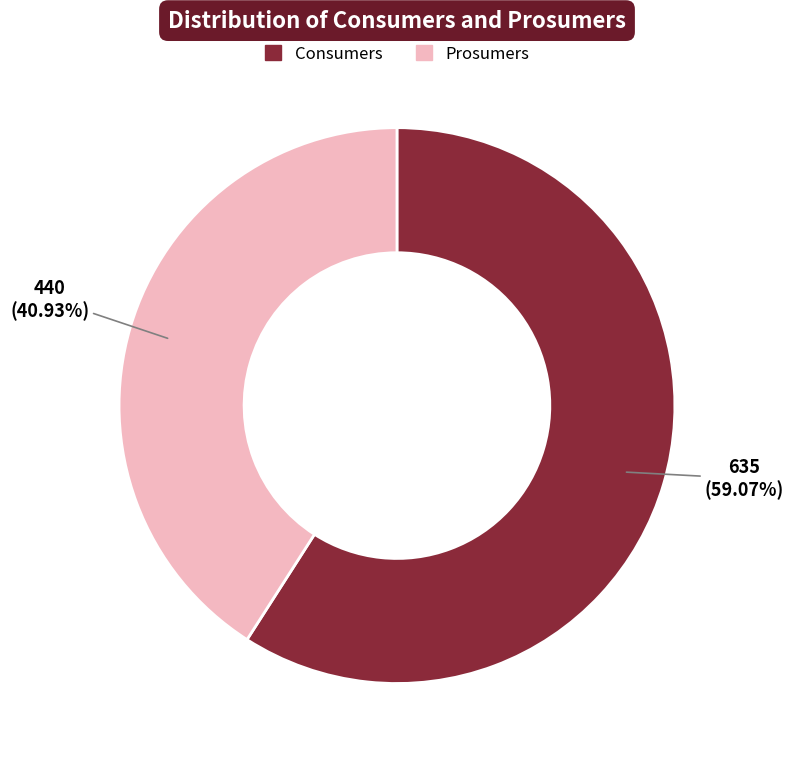

How many slices are in this pie chart?

2